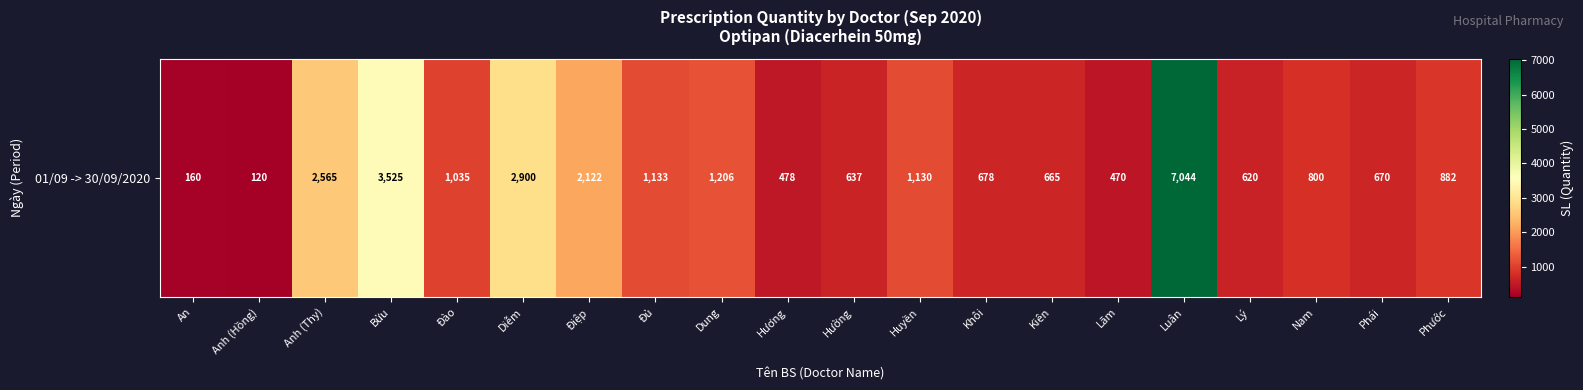

Reading right to left, extract all data points from this chart.

Phước=882	Phái=670	Nam=800	Lý=620	Luân=7044	Lãm=470	Kiên=665	Khôi=678	Huyền=1130	Hường=637	Hương=478	Dung=1206	Đủ=1133	Điệp=2122	Diễm=2900	Đào=1035	Bửu=3525	Anh (Thy)=2565	Anh (Hồng)=120	An=160